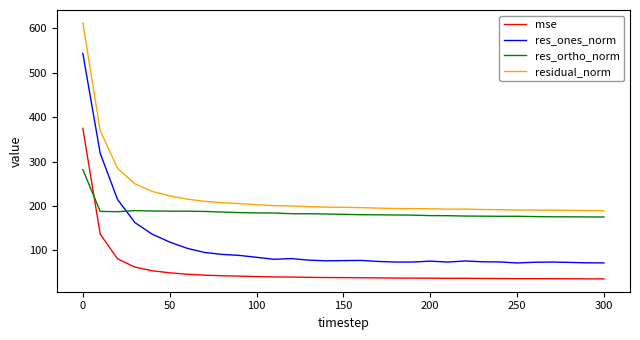

True or false: res_ones_norm and mse intersect in this chart.

False